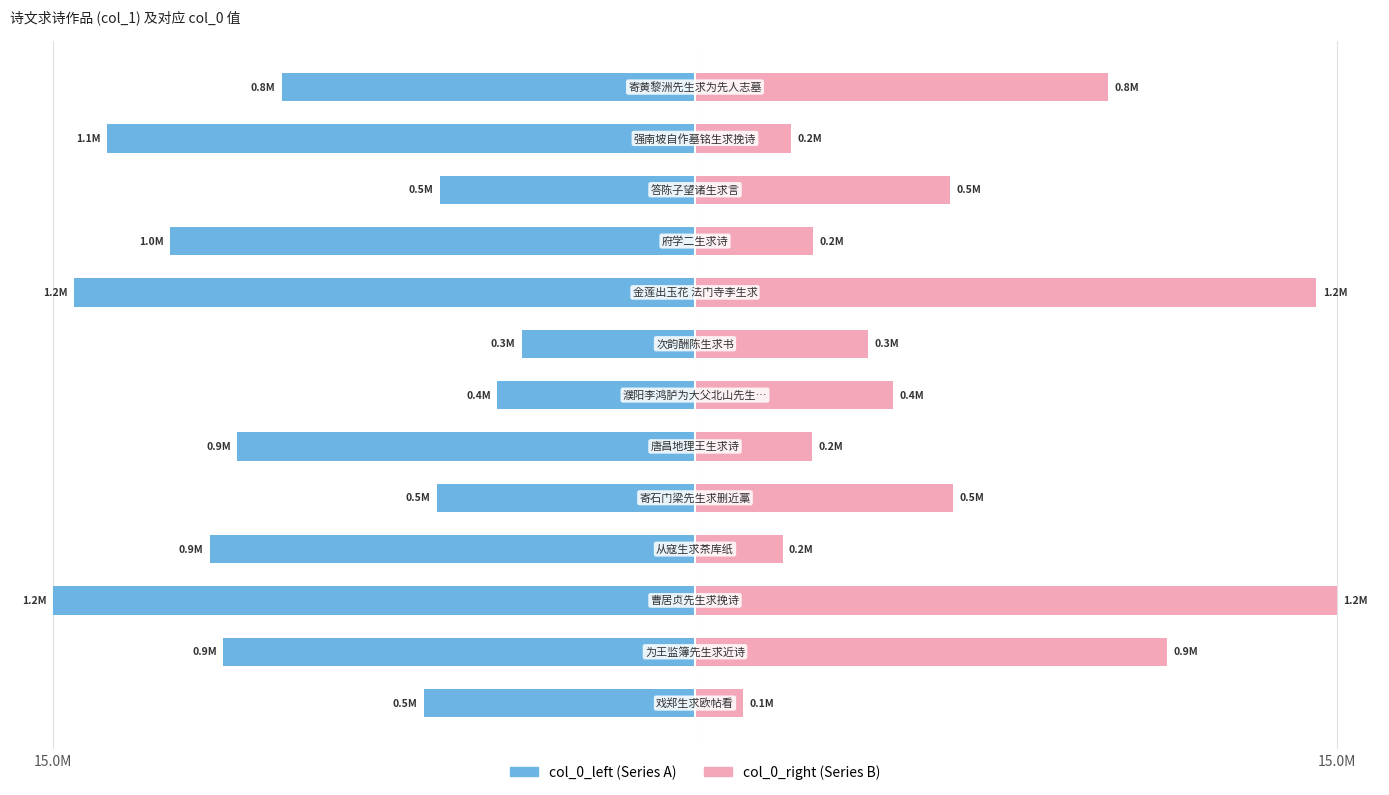

Reading left to right, extract all data points from this chart.

col_0_left: -6.3	-11.0	-15.0	-11.3	-6.0	-10.7	-4.6	-4.0	-14.5	-12.3	-6.0	-13.7	-9.6
col_0_right: 1.1	11.0	15.0	2.0	6.0	2.7	4.6	4.0	14.5	2.8	6.0	2.2	9.6